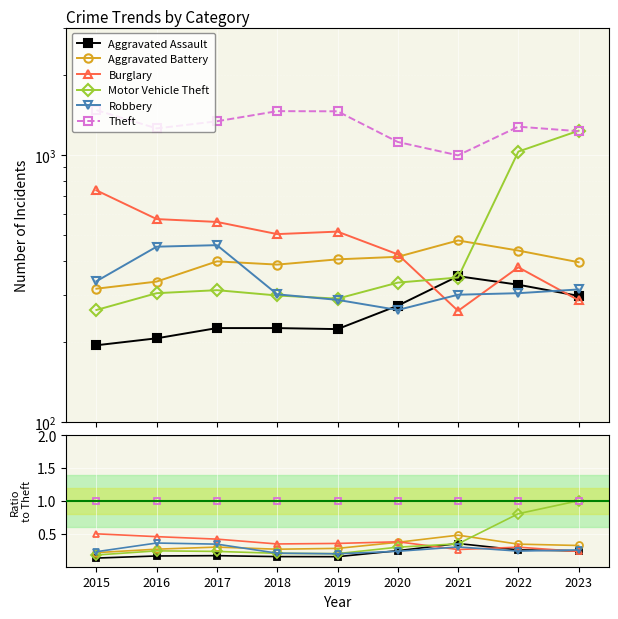

What is the sum of the Robbery values at 2022 and 2019?

0.4